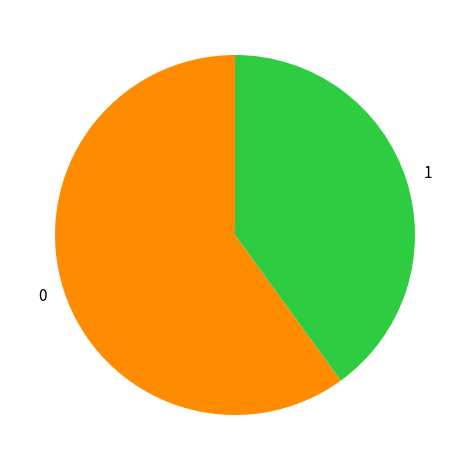

Rank the categories by value from lowest to highest.

1, 0